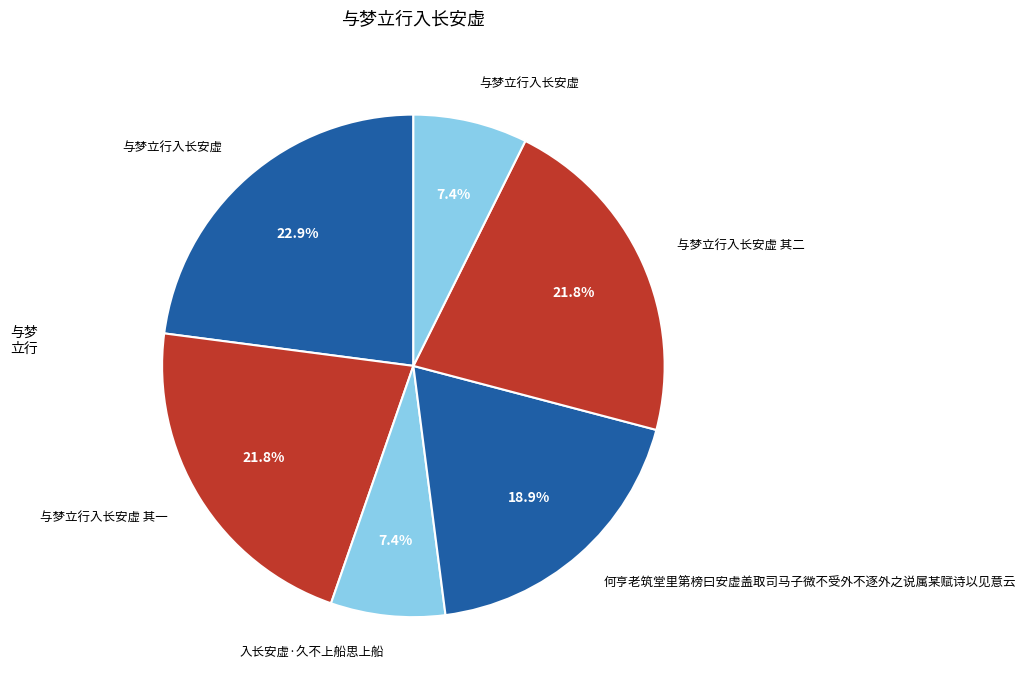

How many slices are in this pie chart?

6